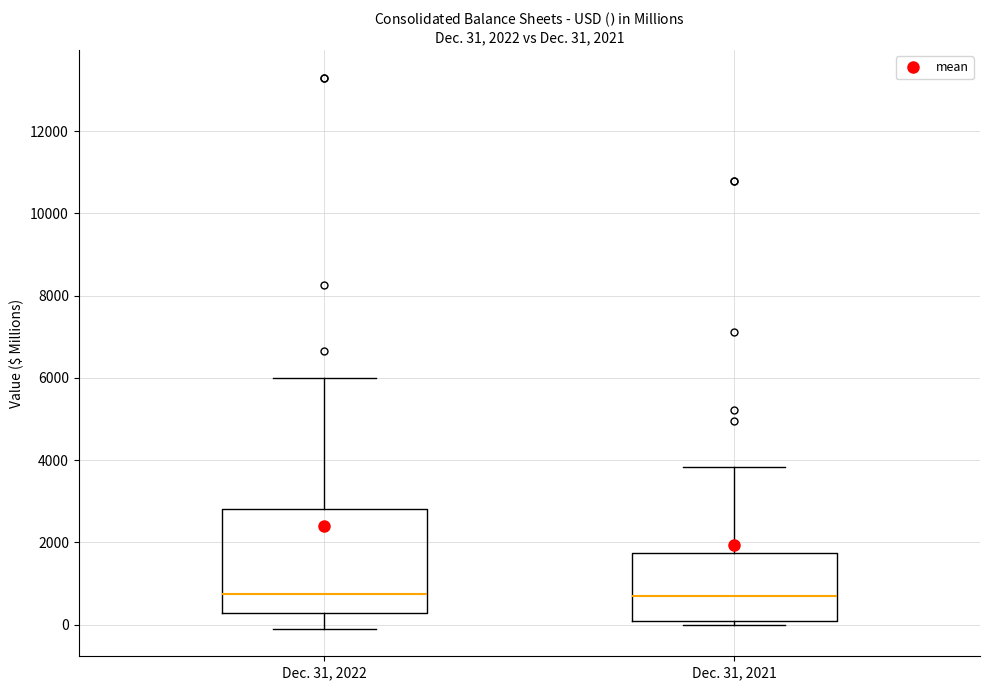

Which box is the tallest, from its lower edge to its upper edge?

Dec. 31, 2022